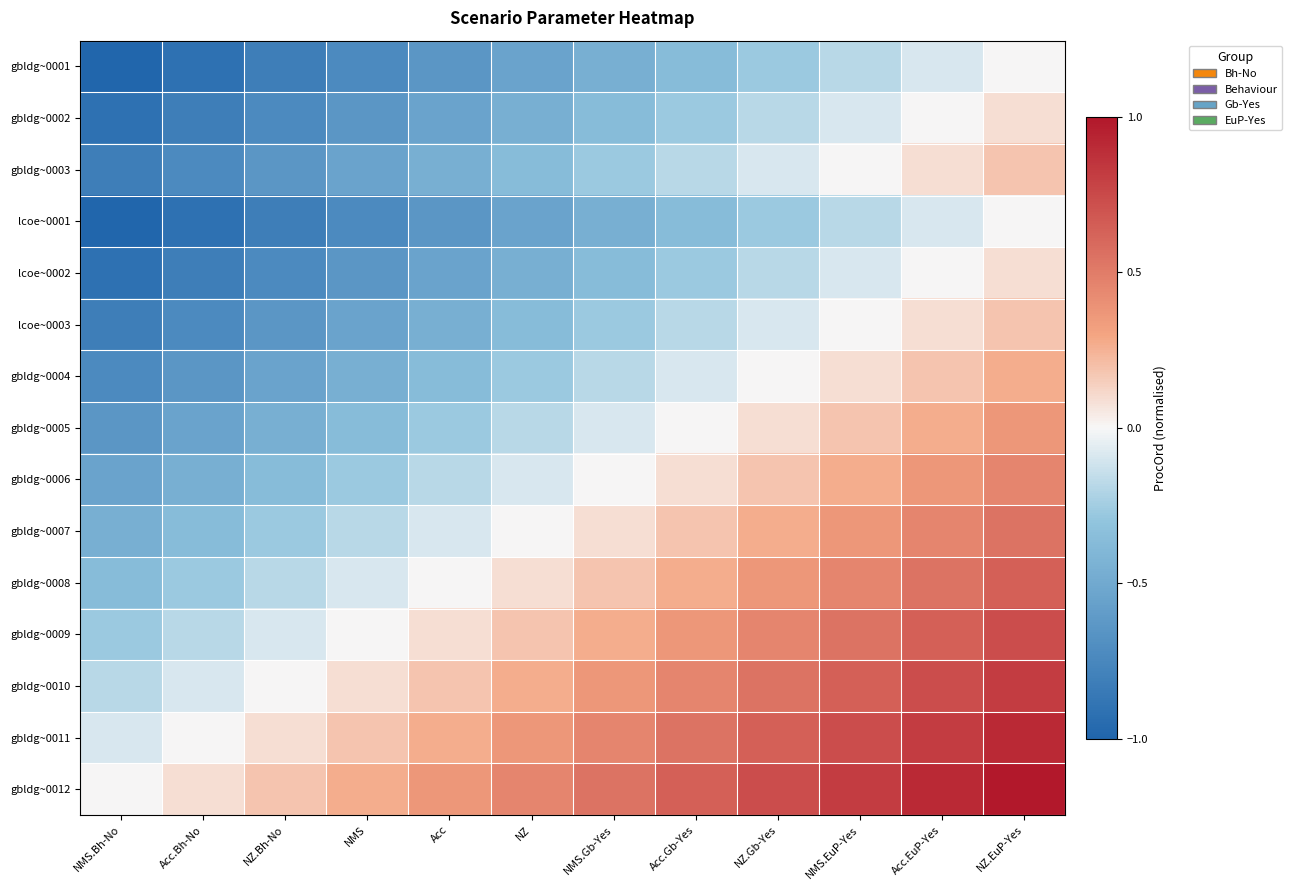

Reading left to right, list all the values displayed in this chart.

gbldg~0001: NMS.Bh-No=-1.0	Acc.Bh-No=-0.9	NZ.Bh-No=-0.8	NMS=-0.7	Acc=-0.6	NZ=-0.5	NMS.Gb-Yes=-0.5	Acc.Gb-Yes=-0.4	NZ.Gb-Yes=-0.3	NMS.EuP-Yes=-0.2	Acc.EuP-Yes=-0.1	NZ.EuP-Yes=0.0
gbldg~0002: NMS.Bh-No=-0.9	Acc.Bh-No=-0.8	NZ.Bh-No=-0.7	NMS=-0.6	Acc=-0.5	NZ=-0.5	NMS.Gb-Yes=-0.4	Acc.Gb-Yes=-0.3	NZ.Gb-Yes=-0.2	NMS.EuP-Yes=-0.1	Acc.EuP-Yes=0.0	NZ.EuP-Yes=0.1
gbldg~0003: NMS.Bh-No=-0.8	Acc.Bh-No=-0.7	NZ.Bh-No=-0.6	NMS=-0.5	Acc=-0.5	NZ=-0.4	NMS.Gb-Yes=-0.3	Acc.Gb-Yes=-0.2	NZ.Gb-Yes=-0.1	NMS.EuP-Yes=0.0	Acc.EuP-Yes=0.1	NZ.EuP-Yes=0.2
lcoe~0001: NMS.Bh-No=-1.0	Acc.Bh-No=-0.9	NZ.Bh-No=-0.8	NMS=-0.7	Acc=-0.6	NZ=-0.5	NMS.Gb-Yes=-0.5	Acc.Gb-Yes=-0.4	NZ.Gb-Yes=-0.3	NMS.EuP-Yes=-0.2	Acc.EuP-Yes=-0.1	NZ.EuP-Yes=0.0
lcoe~0002: NMS.Bh-No=-0.9	Acc.Bh-No=-0.8	NZ.Bh-No=-0.7	NMS=-0.6	Acc=-0.5	NZ=-0.5	NMS.Gb-Yes=-0.4	Acc.Gb-Yes=-0.3	NZ.Gb-Yes=-0.2	NMS.EuP-Yes=-0.1	Acc.EuP-Yes=0.0	NZ.EuP-Yes=0.1
lcoe~0003: NMS.Bh-No=-0.8	Acc.Bh-No=-0.7	NZ.Bh-No=-0.6	NMS=-0.5	Acc=-0.5	NZ=-0.4	NMS.Gb-Yes=-0.3	Acc.Gb-Yes=-0.2	NZ.Gb-Yes=-0.1	NMS.EuP-Yes=0.0	Acc.EuP-Yes=0.1	NZ.EuP-Yes=0.2
gbldg~0004: NMS.Bh-No=-0.7	Acc.Bh-No=-0.6	NZ.Bh-No=-0.5	NMS=-0.5	Acc=-0.4	NZ=-0.3	NMS.Gb-Yes=-0.2	Acc.Gb-Yes=-0.1	NZ.Gb-Yes=0.0	NMS.EuP-Yes=0.1	Acc.EuP-Yes=0.2	NZ.EuP-Yes=0.3
gbldg~0005: NMS.Bh-No=-0.6	Acc.Bh-No=-0.5	NZ.Bh-No=-0.5	NMS=-0.4	Acc=-0.3	NZ=-0.2	NMS.Gb-Yes=-0.1	Acc.Gb-Yes=0.0	NZ.Gb-Yes=0.1	NMS.EuP-Yes=0.2	Acc.EuP-Yes=0.3	NZ.EuP-Yes=0.4
gbldg~0006: NMS.Bh-No=-0.5	Acc.Bh-No=-0.5	NZ.Bh-No=-0.4	NMS=-0.3	Acc=-0.2	NZ=-0.1	NMS.Gb-Yes=0.0	Acc.Gb-Yes=0.1	NZ.Gb-Yes=0.2	NMS.EuP-Yes=0.3	Acc.EuP-Yes=0.4	NZ.EuP-Yes=0.5
gbldg~0007: NMS.Bh-No=-0.5	Acc.Bh-No=-0.4	NZ.Bh-No=-0.3	NMS=-0.2	Acc=-0.1	NZ=0.0	NMS.Gb-Yes=0.1	Acc.Gb-Yes=0.2	NZ.Gb-Yes=0.3	NMS.EuP-Yes=0.4	Acc.EuP-Yes=0.5	NZ.EuP-Yes=0.5
gbldg~0008: NMS.Bh-No=-0.4	Acc.Bh-No=-0.3	NZ.Bh-No=-0.2	NMS=-0.1	Acc=0.0	NZ=0.1	NMS.Gb-Yes=0.2	Acc.Gb-Yes=0.3	NZ.Gb-Yes=0.4	NMS.EuP-Yes=0.5	Acc.EuP-Yes=0.5	NZ.EuP-Yes=0.6
gbldg~0009: NMS.Bh-No=-0.3	Acc.Bh-No=-0.2	NZ.Bh-No=-0.1	NMS=0.0	Acc=0.1	NZ=0.2	NMS.Gb-Yes=0.3	Acc.Gb-Yes=0.4	NZ.Gb-Yes=0.5	NMS.EuP-Yes=0.5	Acc.EuP-Yes=0.6	NZ.EuP-Yes=0.7
gbldg~0010: NMS.Bh-No=-0.2	Acc.Bh-No=-0.1	NZ.Bh-No=0.0	NMS=0.1	Acc=0.2	NZ=0.3	NMS.Gb-Yes=0.4	Acc.Gb-Yes=0.5	NZ.Gb-Yes=0.5	NMS.EuP-Yes=0.6	Acc.EuP-Yes=0.7	NZ.EuP-Yes=0.8
gbldg~0011: NMS.Bh-No=-0.1	Acc.Bh-No=0.0	NZ.Bh-No=0.1	NMS=0.2	Acc=0.3	NZ=0.4	NMS.Gb-Yes=0.5	Acc.Gb-Yes=0.5	NZ.Gb-Yes=0.6	NMS.EuP-Yes=0.7	Acc.EuP-Yes=0.8	NZ.EuP-Yes=0.9
gbldg~0012: NMS.Bh-No=0.0	Acc.Bh-No=0.1	NZ.Bh-No=0.2	NMS=0.3	Acc=0.4	NZ=0.5	NMS.Gb-Yes=0.5	Acc.Gb-Yes=0.6	NZ.Gb-Yes=0.7	NMS.EuP-Yes=0.8	Acc.EuP-Yes=0.9	NZ.EuP-Yes=1.0